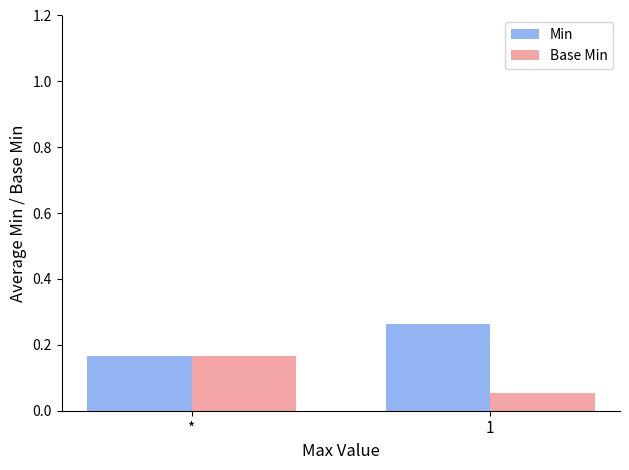

What is the label of the 2nd bar from the left?

1